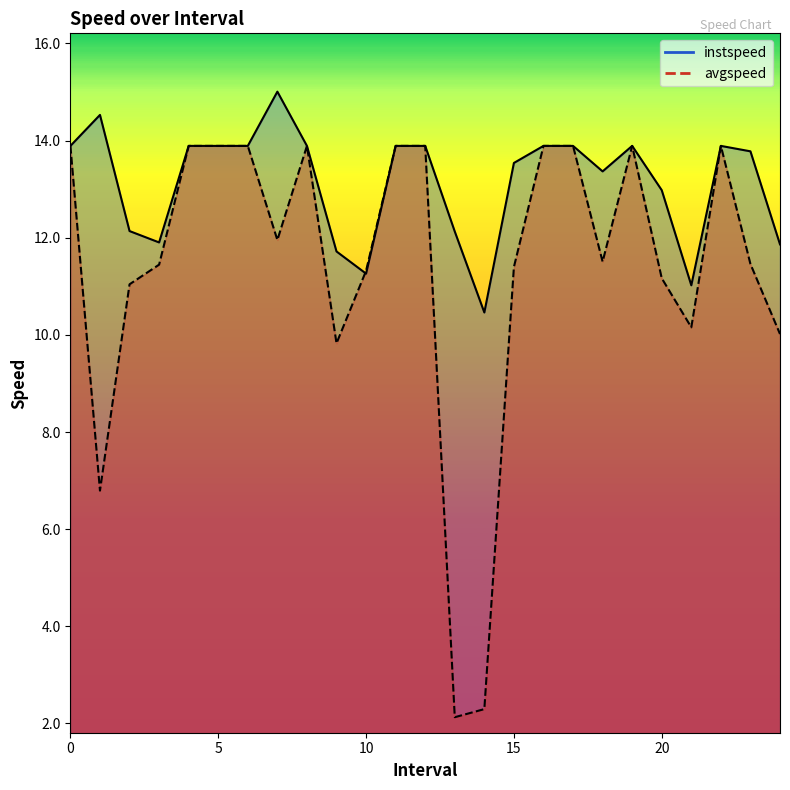

What position from the right is 12?

13